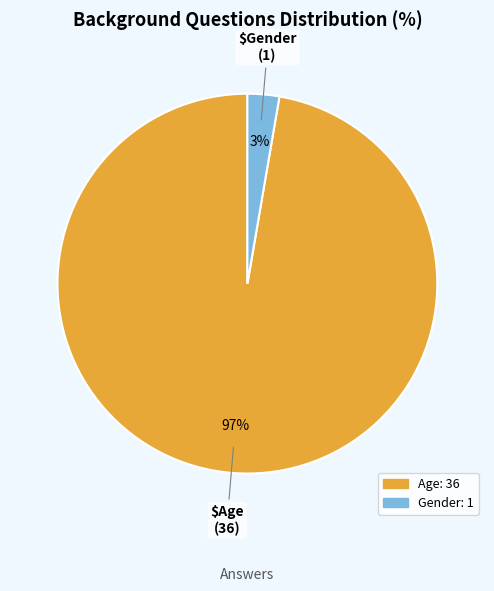

True or false: Gender accounts for 3% of the total.

True